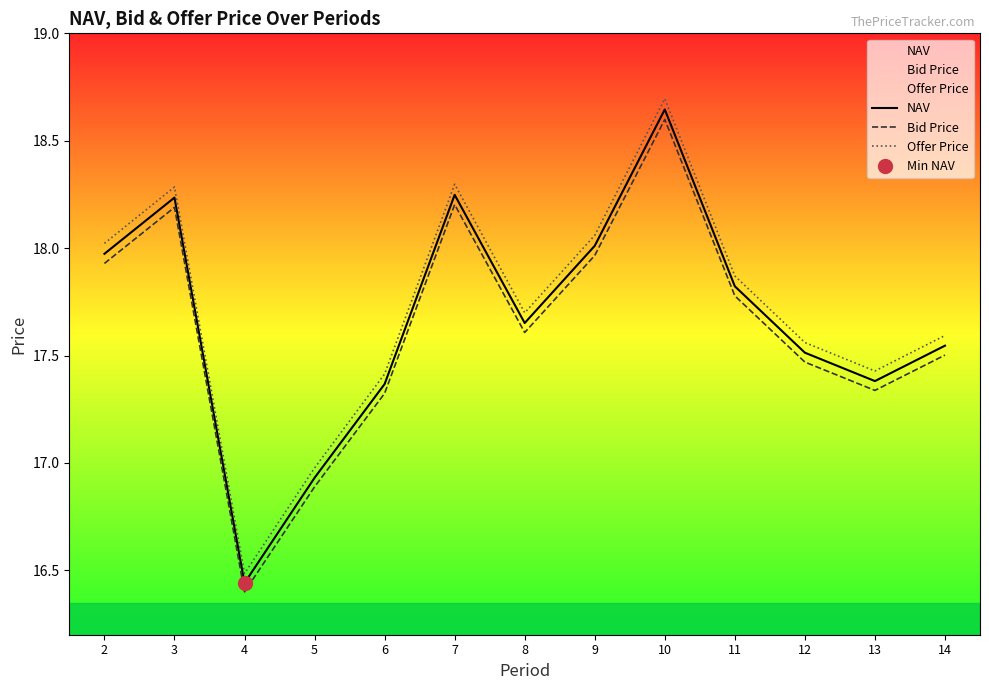

Read the NAV value at 10.

18.6